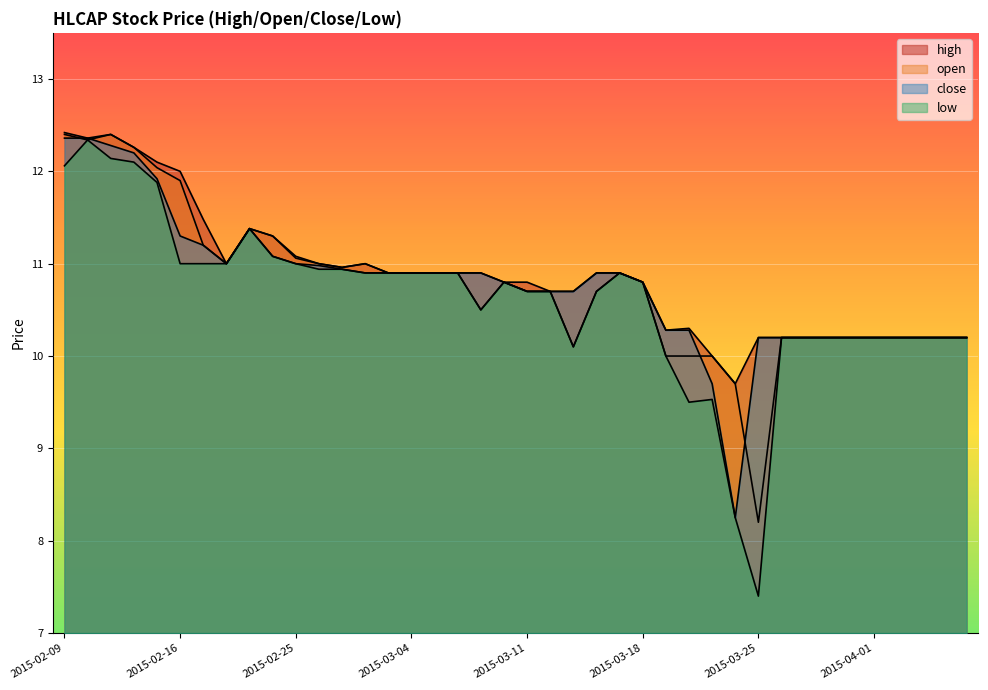

Which series has the largest range (max minus min)?

low